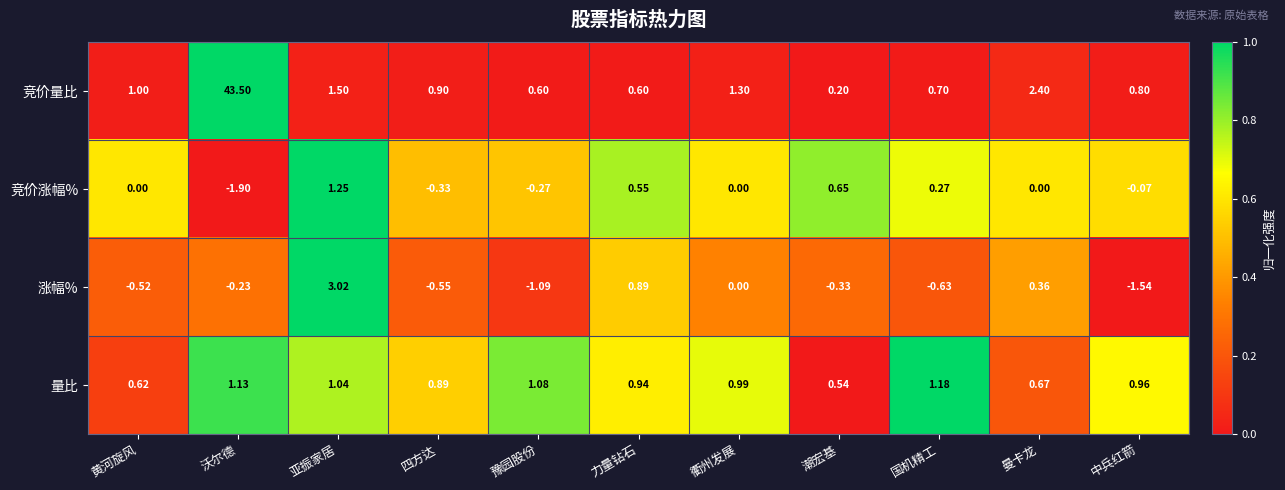

At 中兵红箭, list the series in order from smallest to largest.

涨幅%, 竞价涨幅%, 竞价量比, 量比